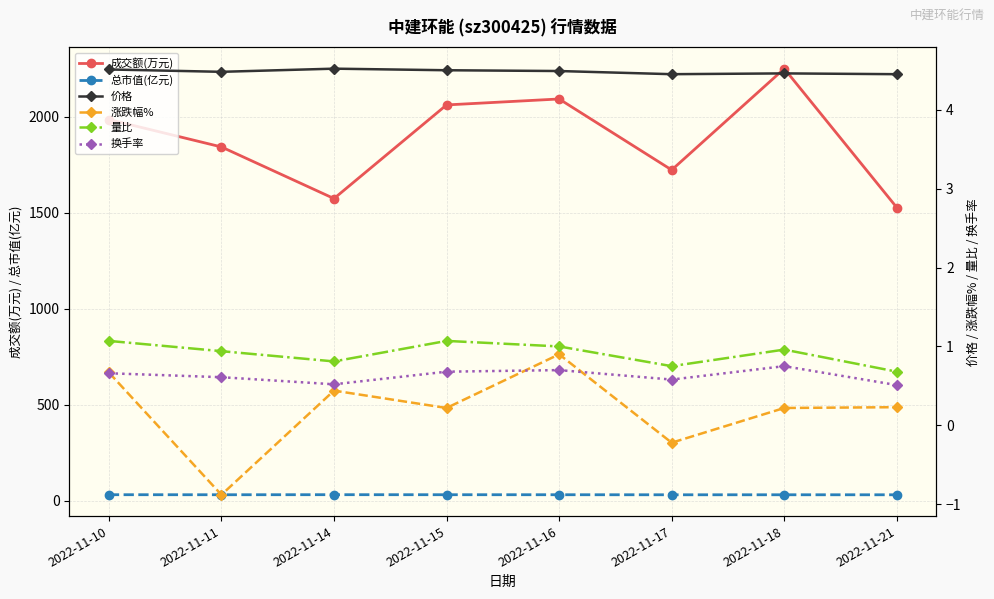

What is the sum of all 价格 values?

35.9